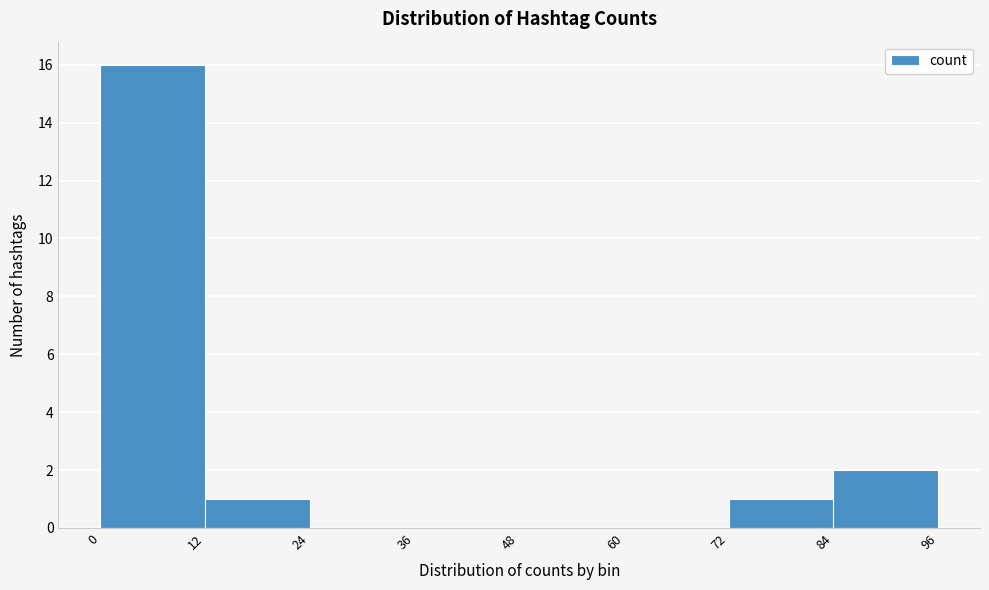

Reading left to right, list every bar in this chart as the range it spans on the x-axis followed by its height. The values are not printed on the chart, so give them approximately, as read against the axis.

0 to 12: 16
12 to 24: 1
24 to 36: 0
36 to 48: 0
48 to 60: 0
60 to 72: 0
72 to 84: 1
84 to 96: 2